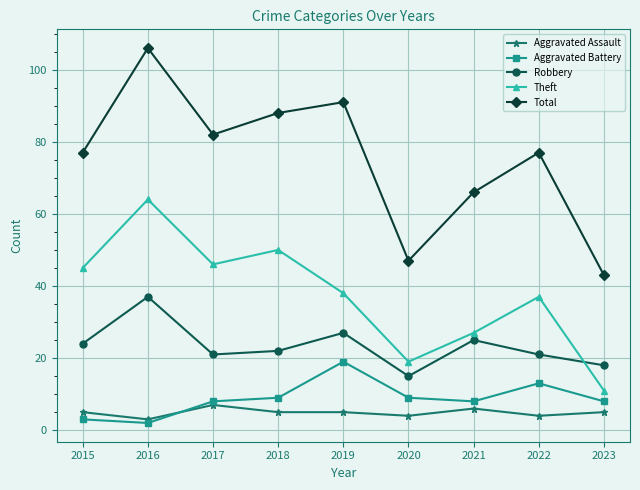

Rank the series at 2016 from lowest to highest value.

Aggravated Battery, Aggravated Assault, Robbery, Theft, Total